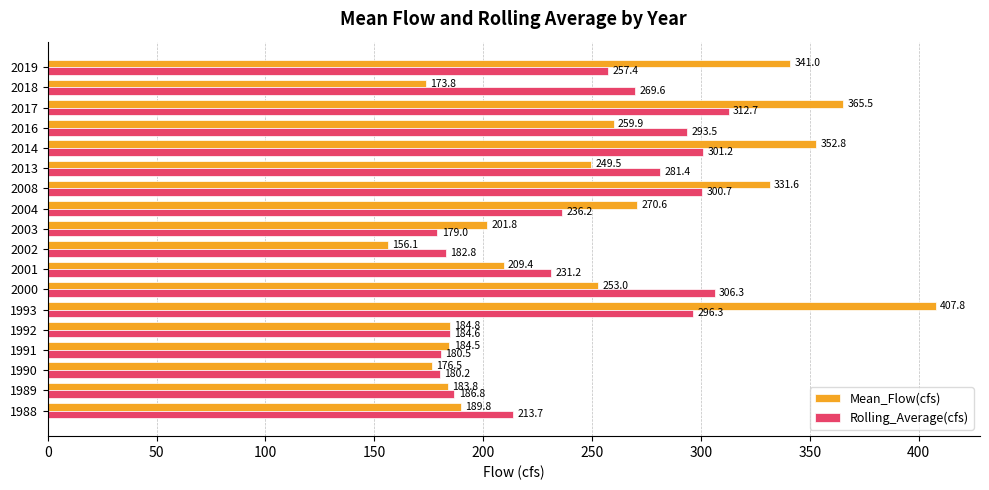

The value of Rolling_Average(cfs) at 2004 is 347.7. True or false?

False